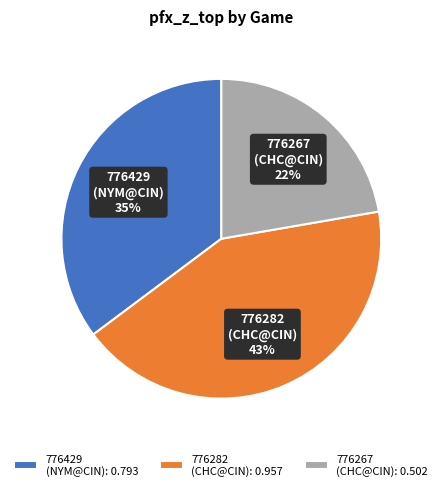

Which has a higher value, 776282 (CHC@CIN) or 776429 (NYM@CIN)?

776282 (CHC@CIN)